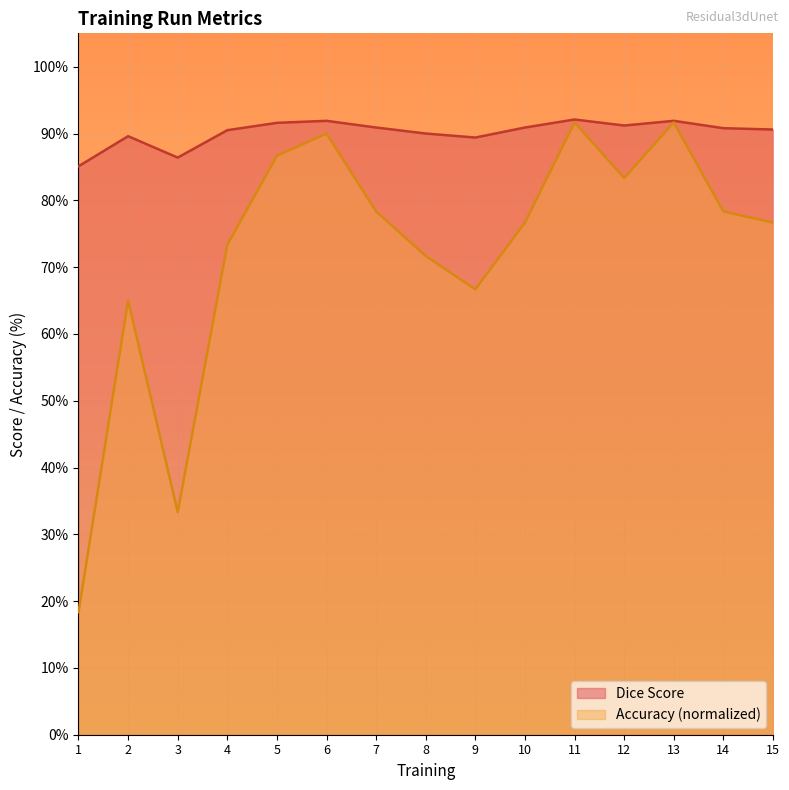

What is the value of the Accuracy point at the 4th from the left?

0.7